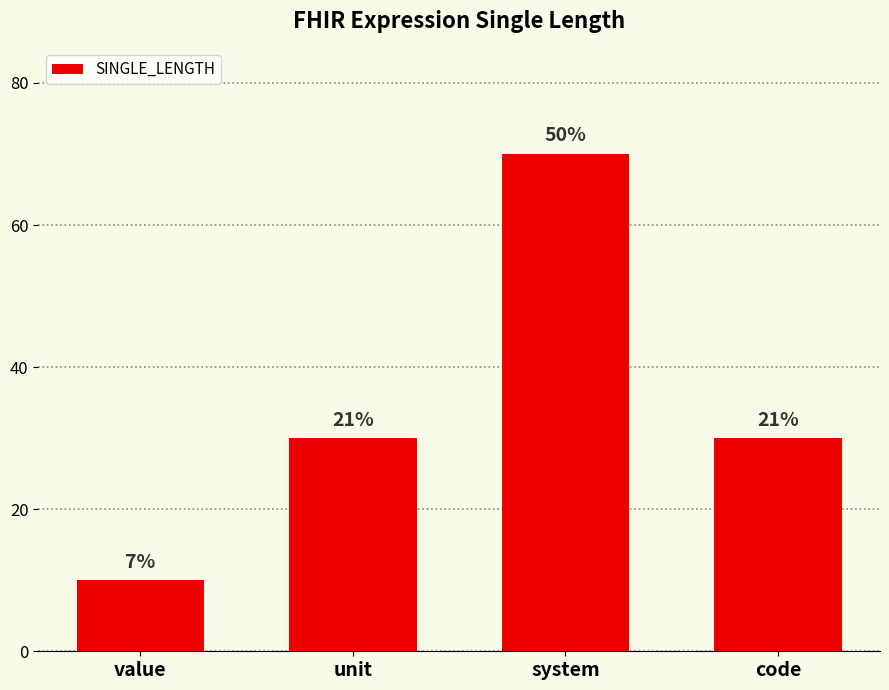

The chart shows a value of 30 at unit. True or false?

True